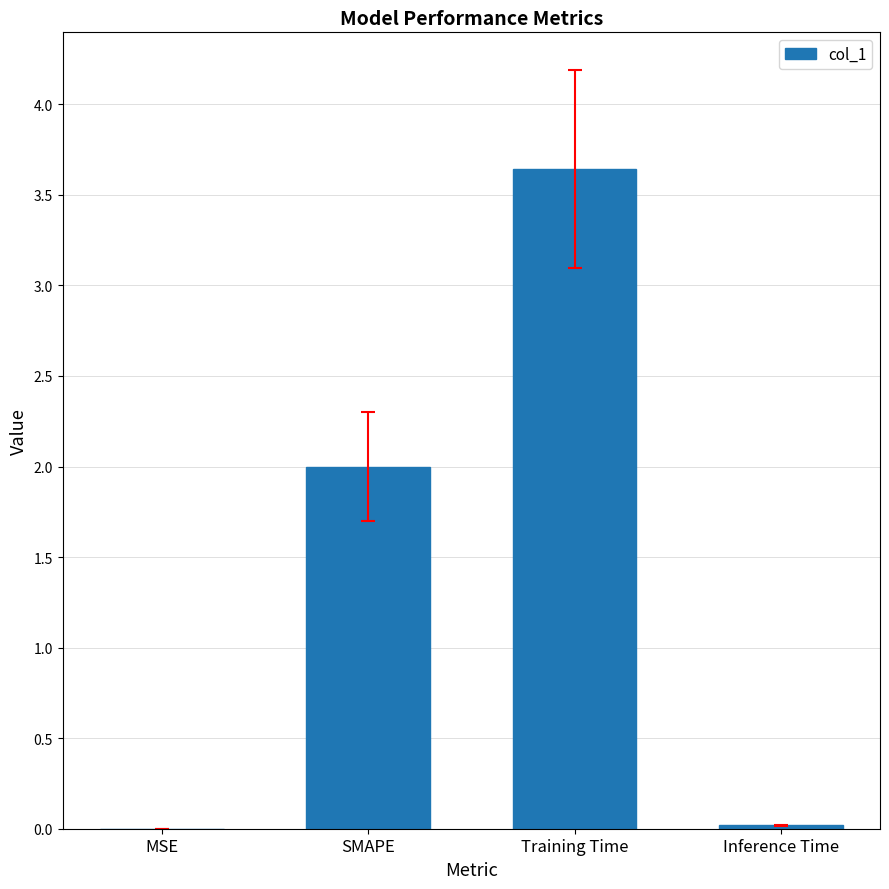

What is the maximum value shown in the chart?

3.6